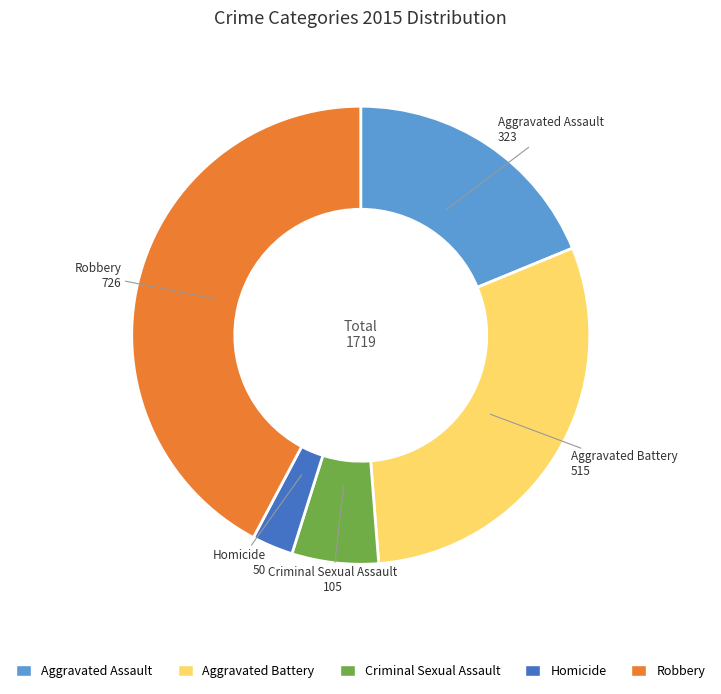

What is the ratio of the value at Criminal Sexual Assault to the value at Aggravated Battery?

0.2